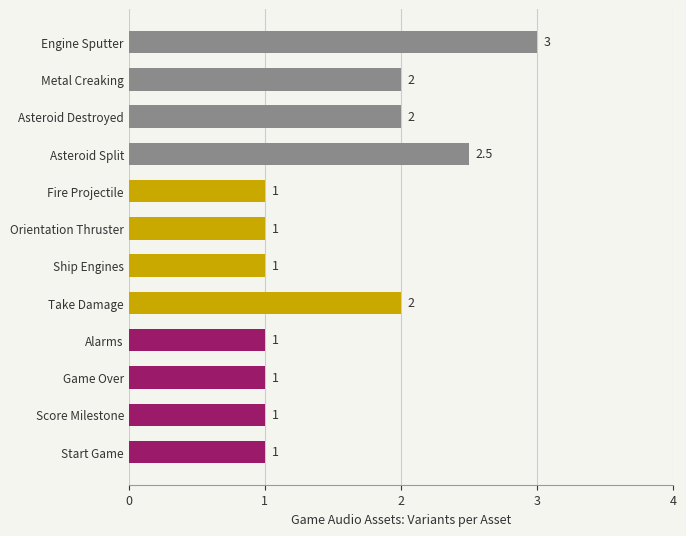

How many values are between 1 and 2?

10